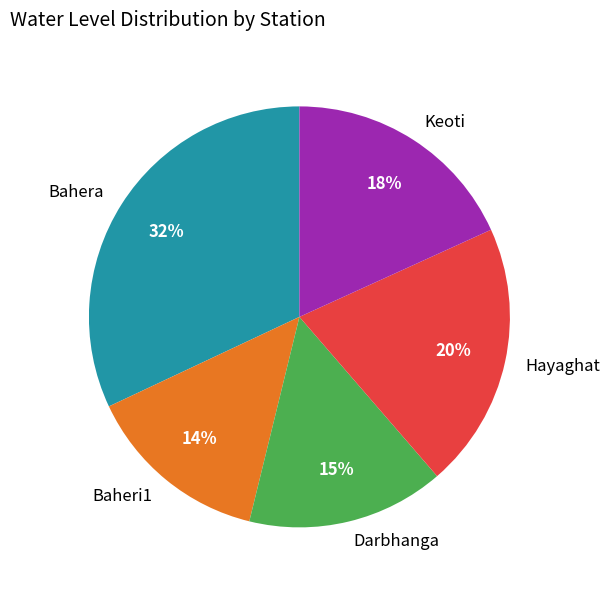

To the nearest percent, what is the difference between the Darbhanga and Keoti slice percentages?

3%